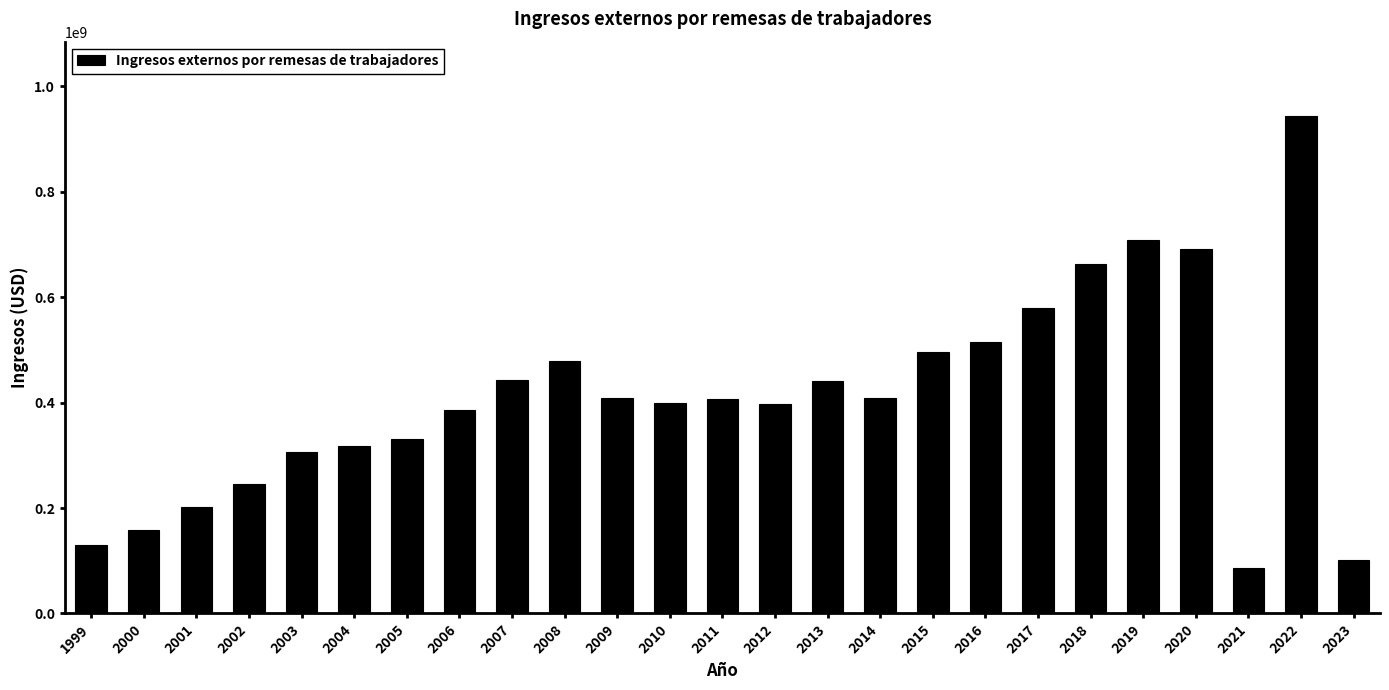

Is it true that the value at 2002 is 103922897?

False